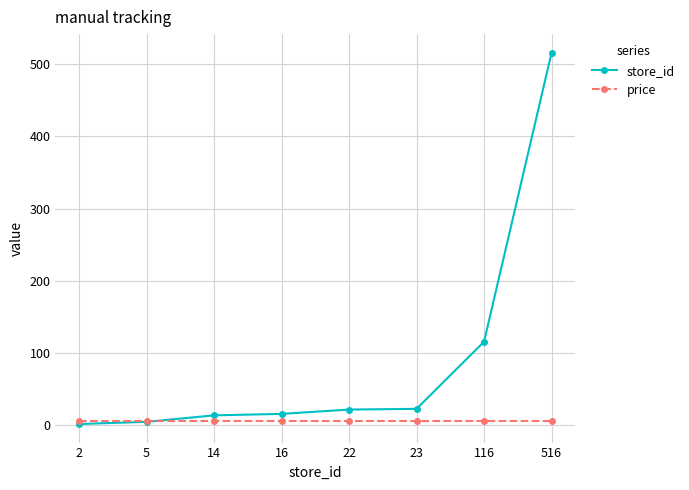

Which category has the highest value in the store_id series?

516